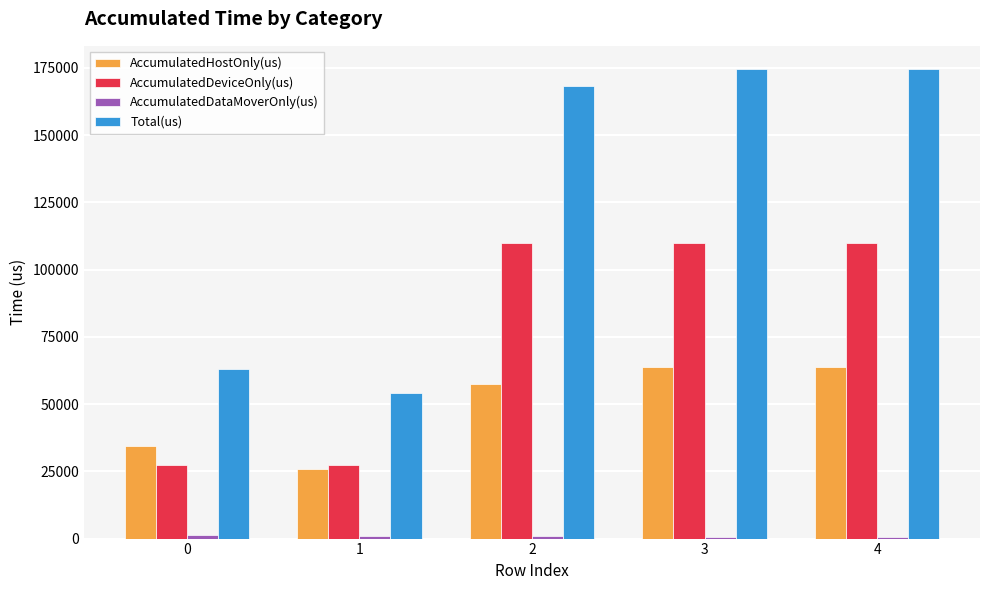

Between 1 and 3, which series saw the biggest shift?

Total(us)